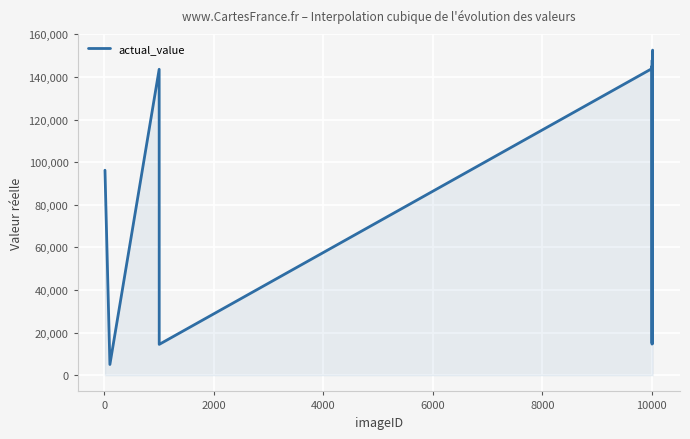

What is the difference between the maximum and minimum values?

147606